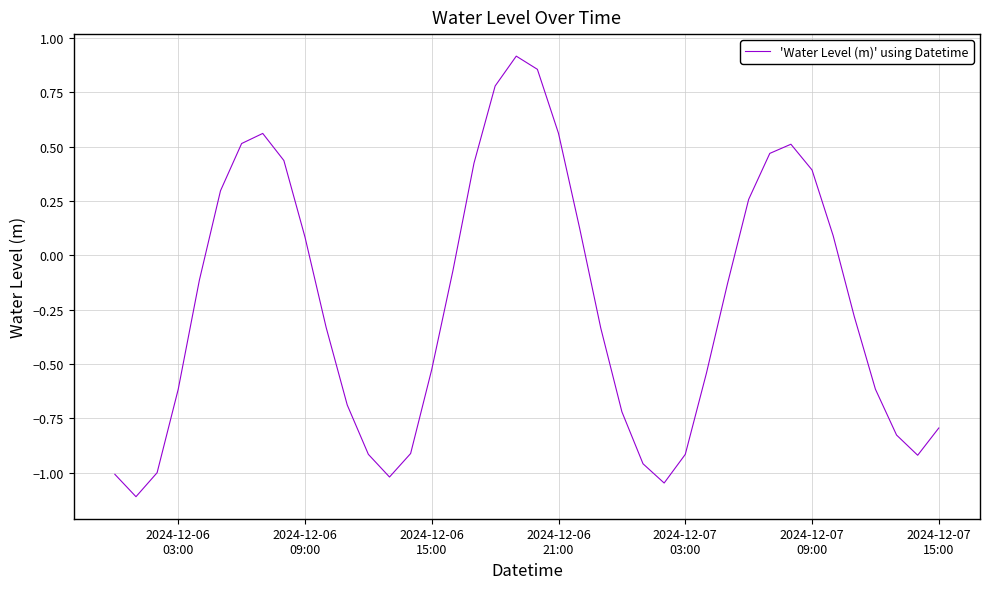

What is the difference between the maximum and minimum values?

2.0